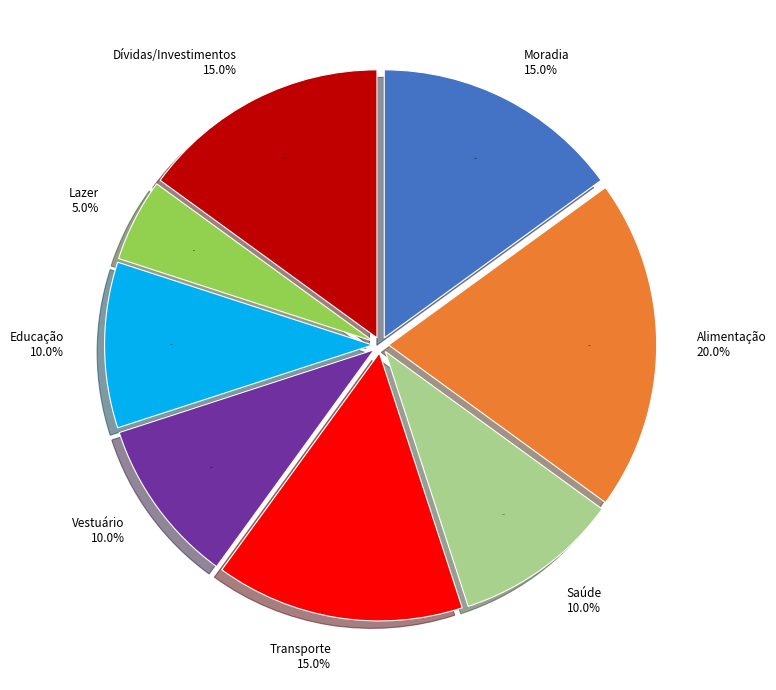

Is Alimentação the majority of the pie?

No